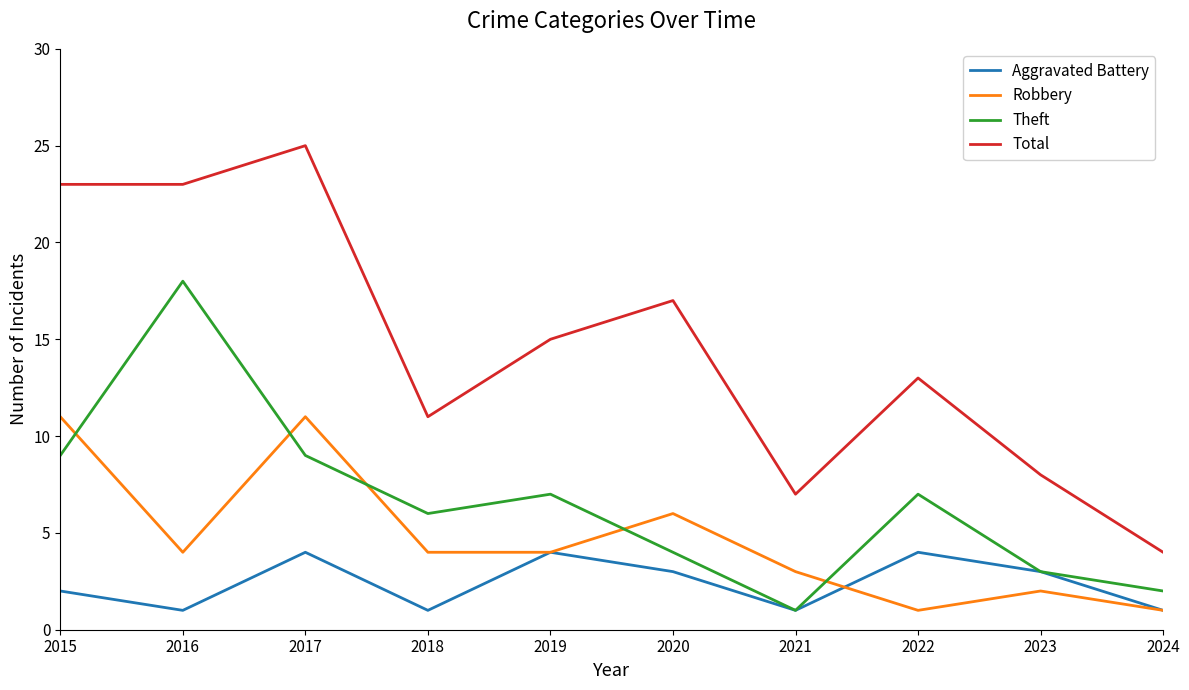

What is the total value across all series at 2017?

49